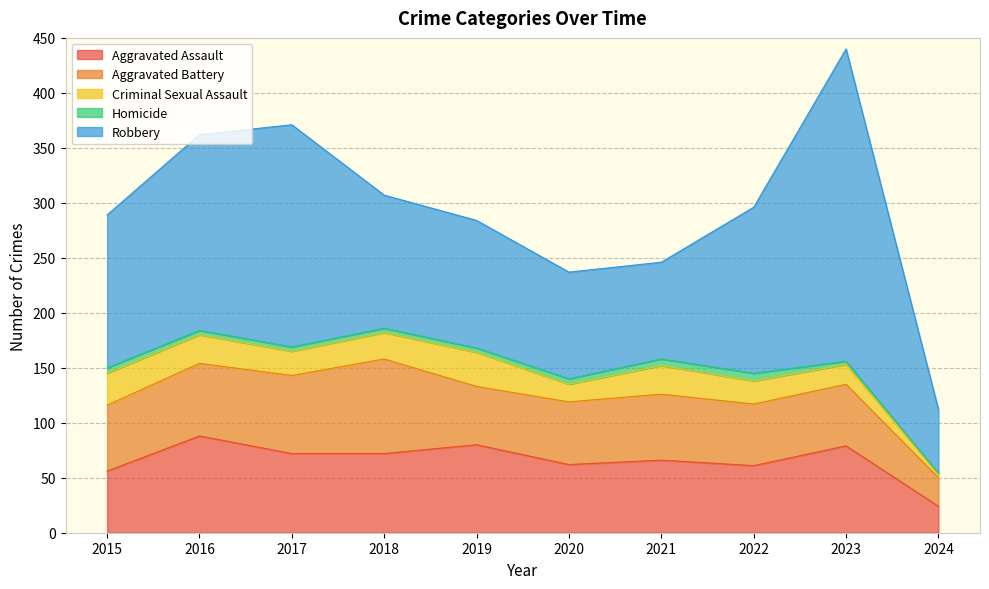

At which label is Aggravated Assault closest to 56?

2015